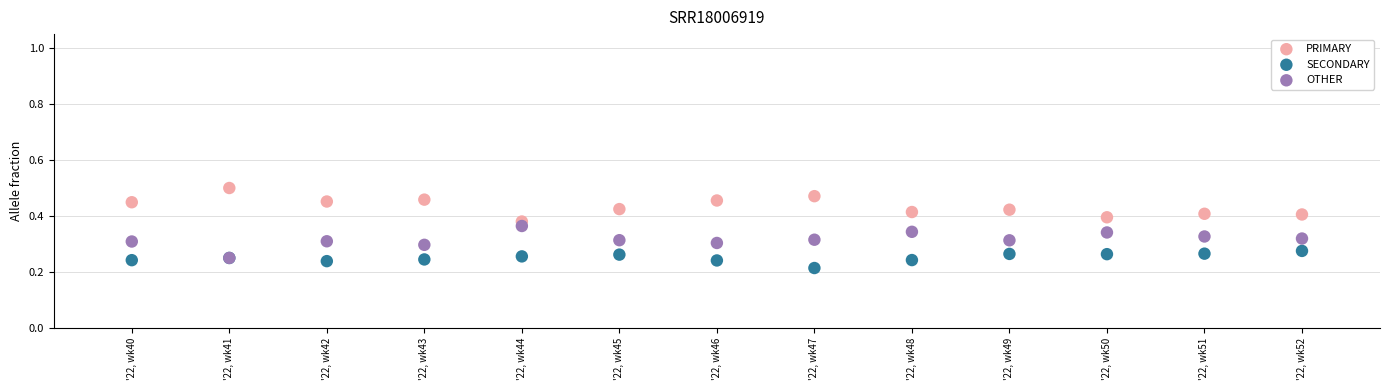

What are all the series names shown in the legend?

PRIMARY, SECONDARY, OTHER